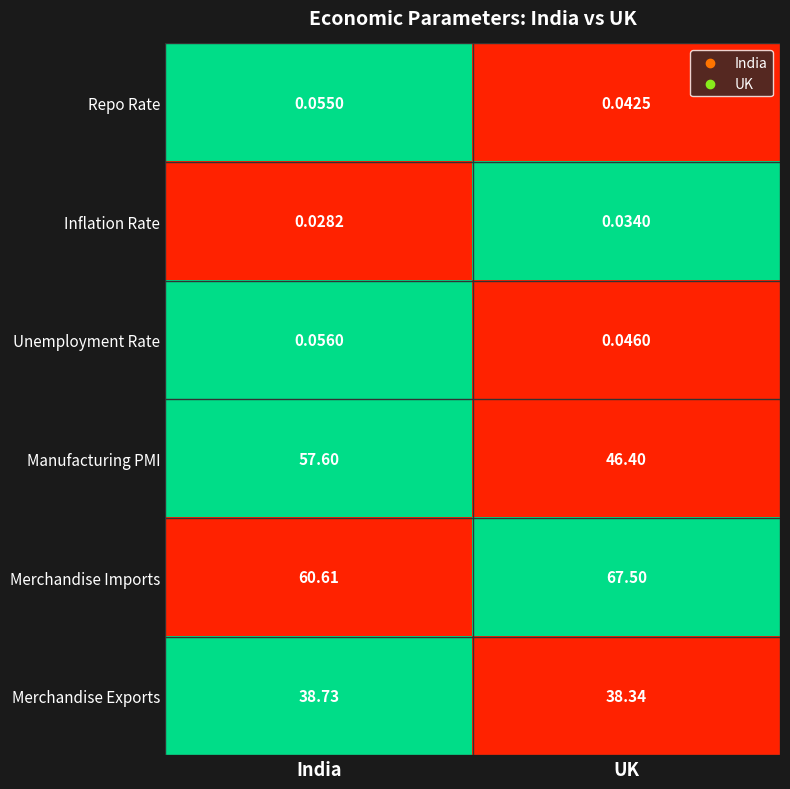

Count the number of categories in the chart.

2